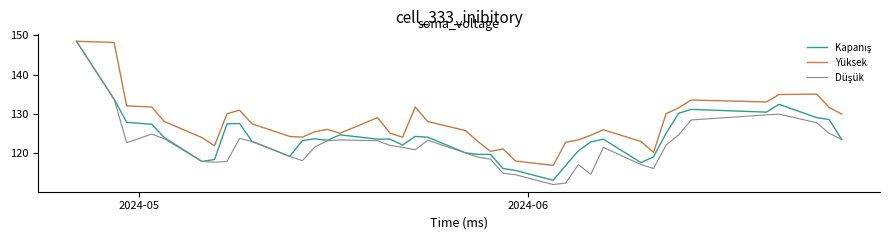

What is the greatest value displayed?

148.5